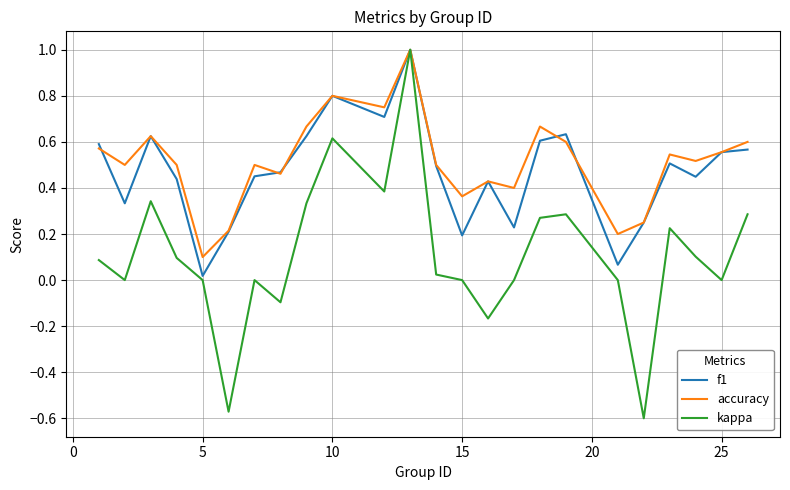

Which series has the widest spread of values?

kappa